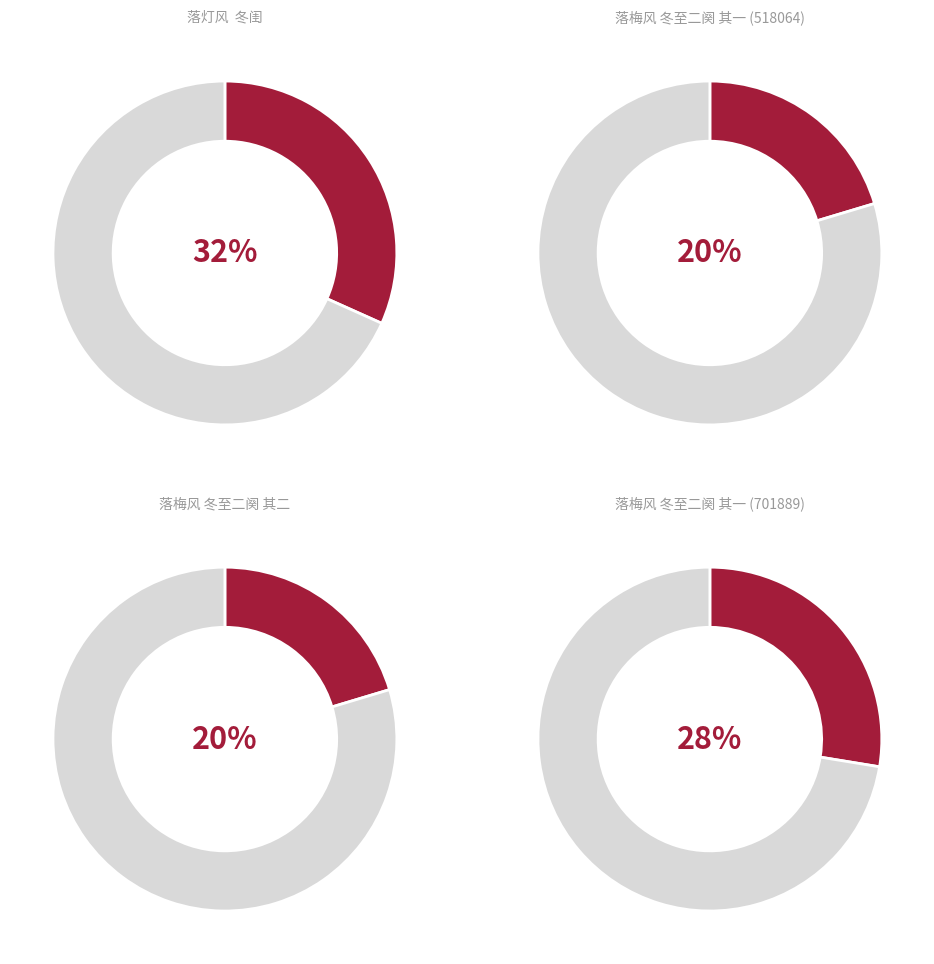

True or false: 落梅风 冬至二阕 其一 (518064) accounts for 26% of the total.

False